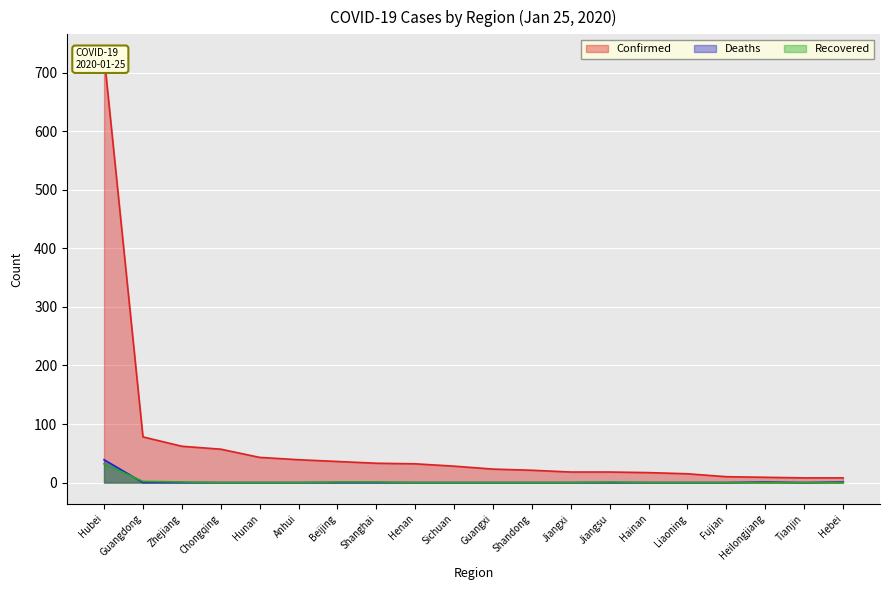

Count the number of data series in this chart.

3